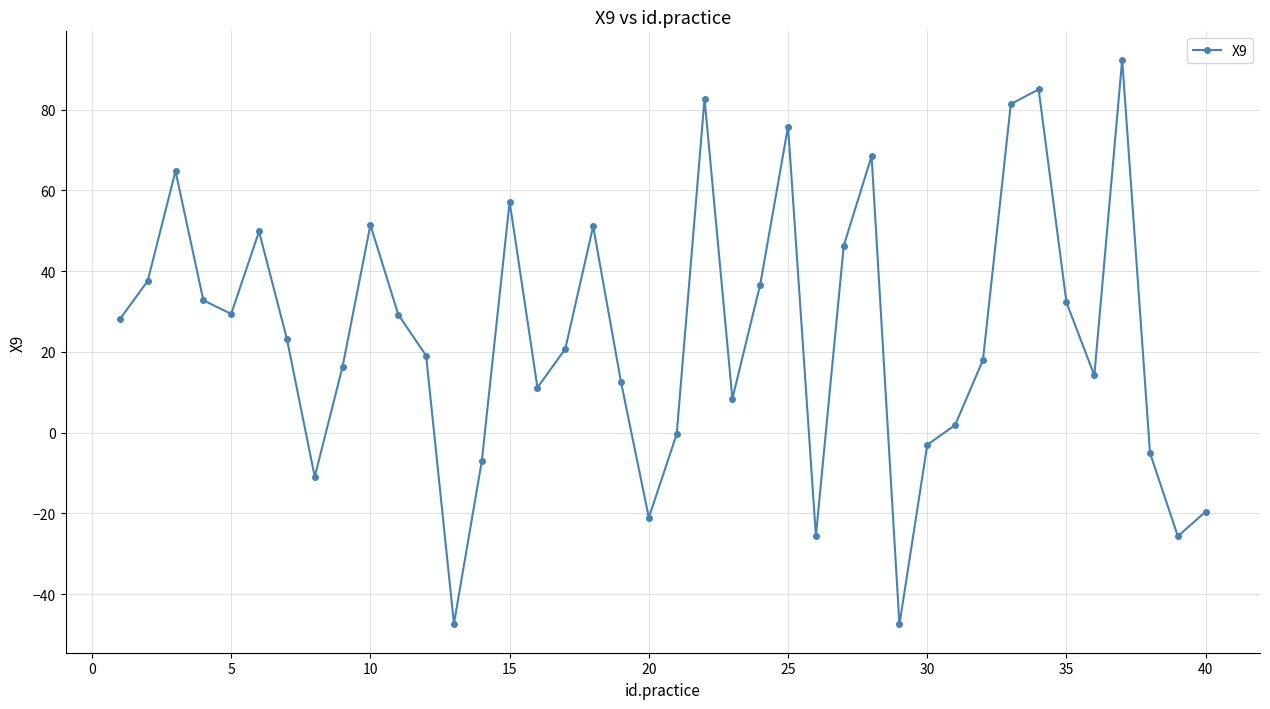

What is the average value?

24.1